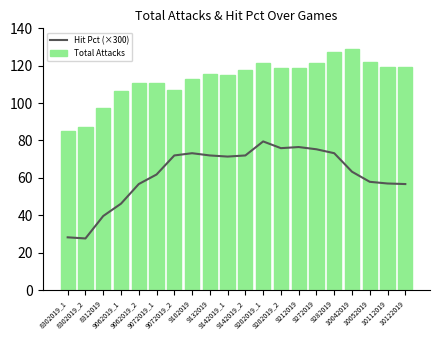

Which has a higher value, 9132019 or 9072019_2?

9132019